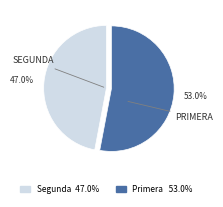

Does any single category account for the majority?

Yes